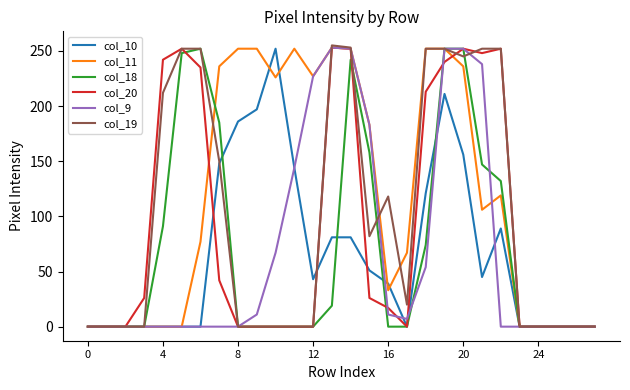

What is the greatest value displayed?

255